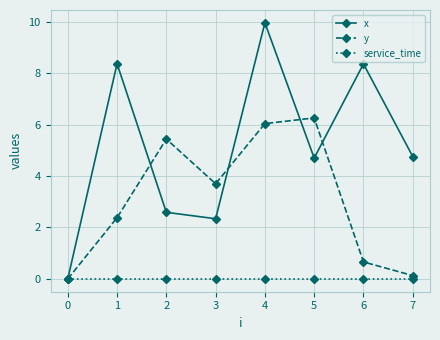

How many data points in y are above 3?

4